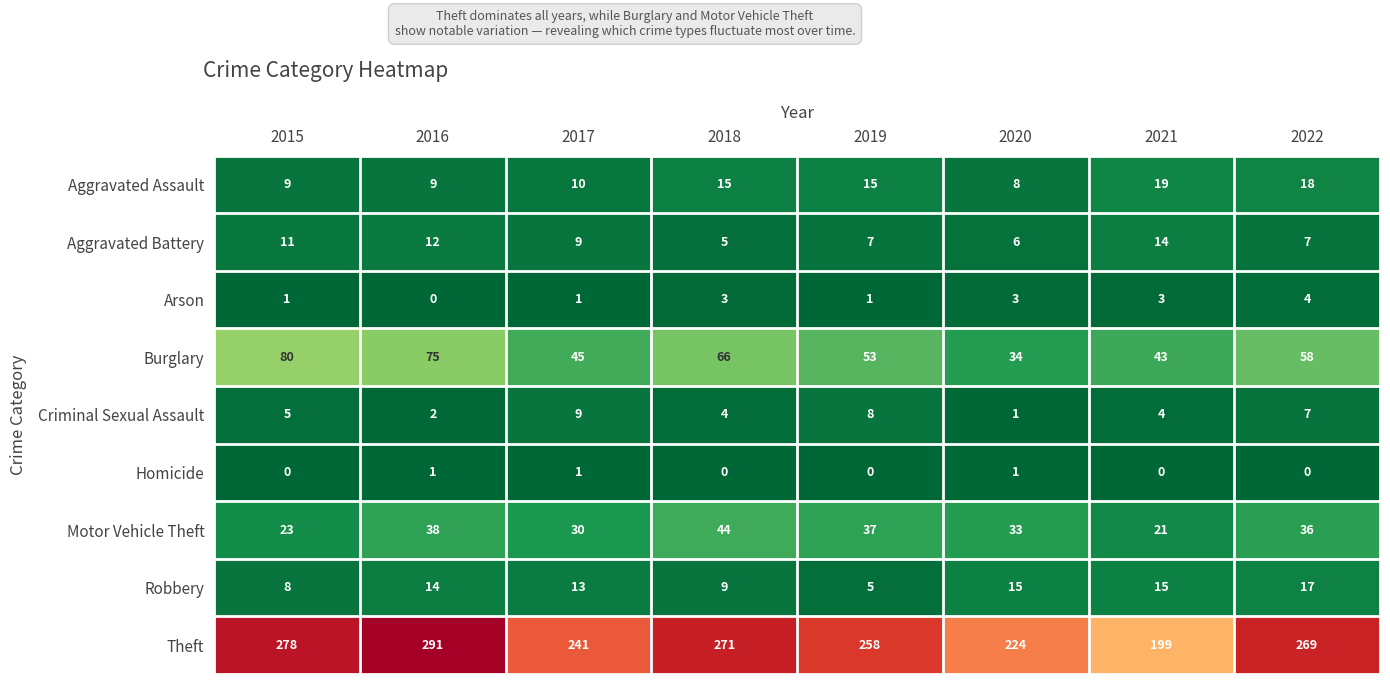

What is the average value of the Aggravated Assault series?

13